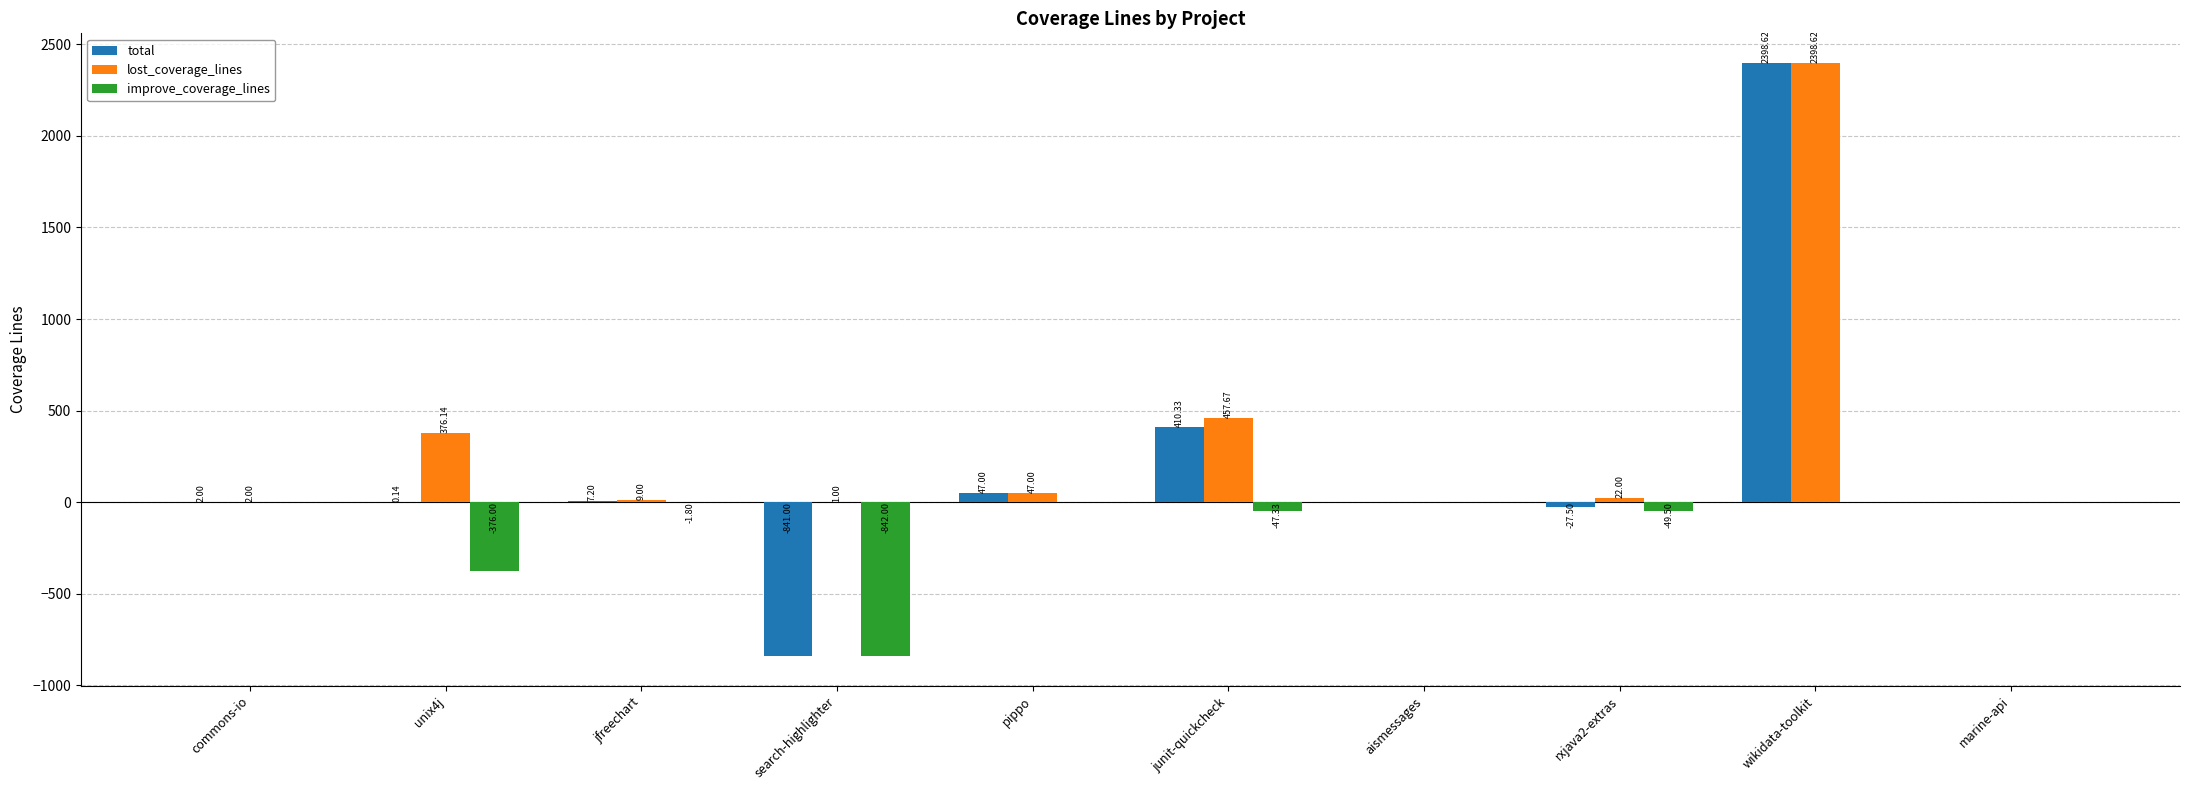

Which series changed the most between rxjava2-extras and wikidata-toolkit?

total